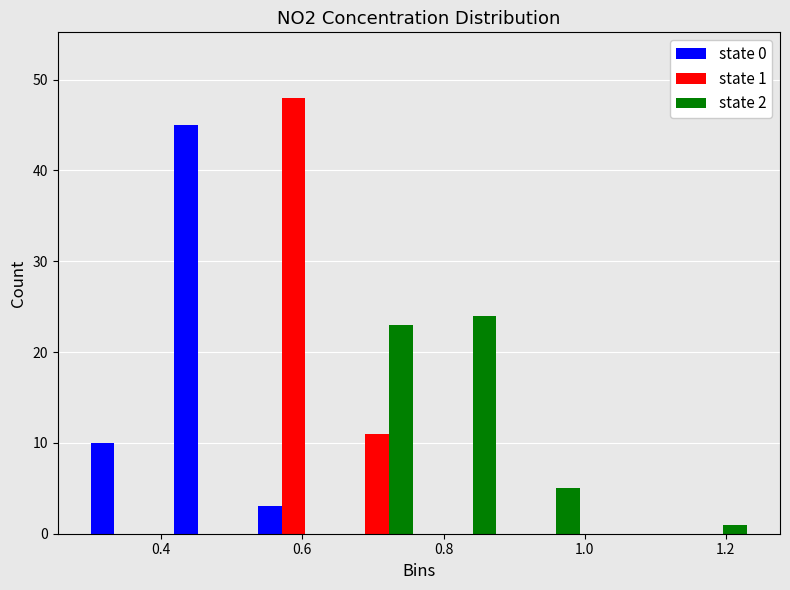

In the state 2 series, which range on the x-axis has the tallest bar?

0.76 to 0.88